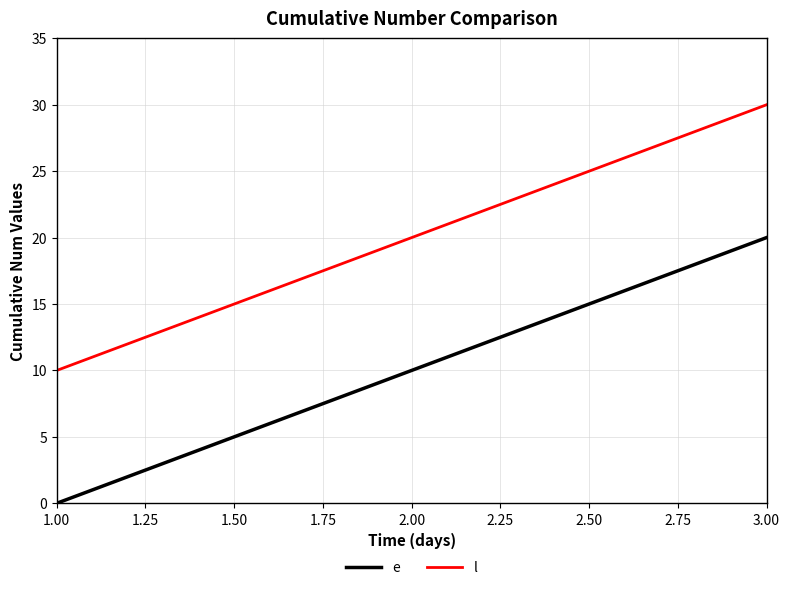

What is the spread (max minus min) of values at 2.00?

10